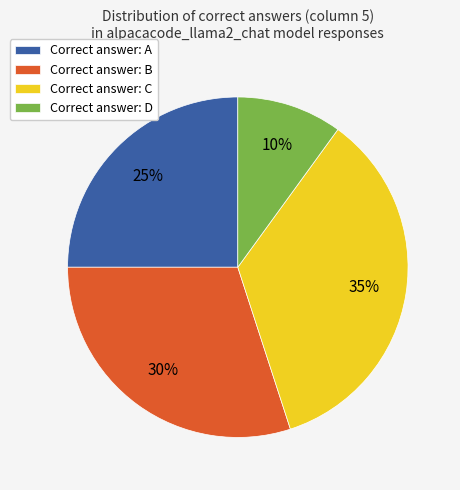

To the nearest percent, what is the difference between the Correct answer: A and Correct answer: B slice percentages?

5%